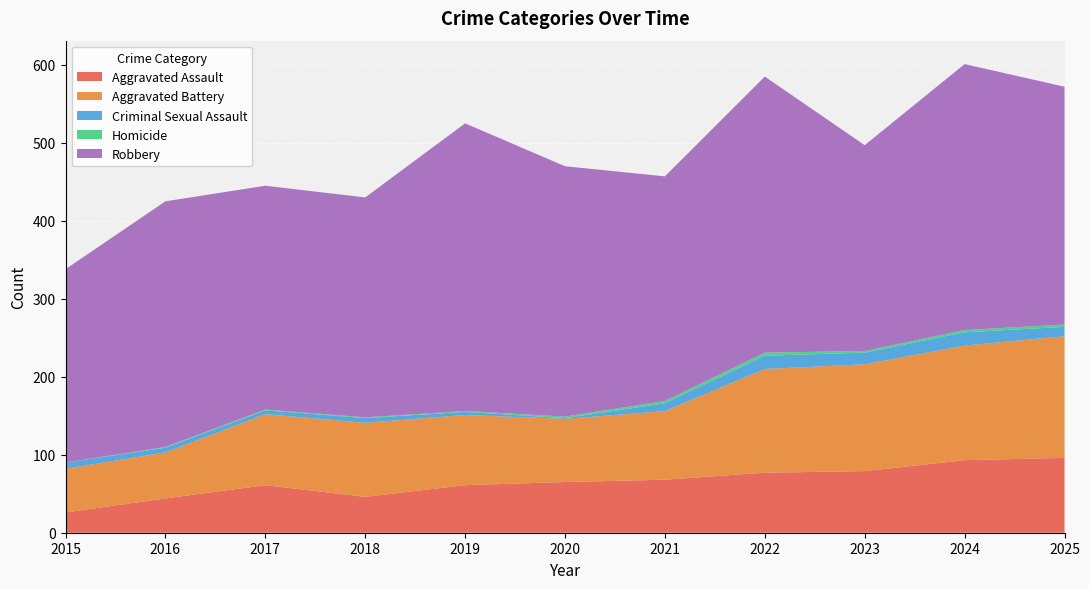

Reading right to left, extract all data points from this chart.

Aggravated Assault: 2025=96	2024=93	2023=79	2022=77	2021=68	2020=65	2019=61	2018=46	2017=61	2016=44	2015=26
Aggravated Battery: 2025=156	2024=147	2023=137	2022=133	2021=88	2020=81	2019=90	2018=95	2017=91	2016=59	2015=56
Criminal Sexual Assault: 2025=12	2024=17	2023=15	2022=17	2021=10	2020=1	2019=4	2018=6	2017=5	2016=6	2015=8
Homicide: 2025=3	2024=3	2023=2	2022=4	2021=3	2020=2	2019=1	2018=1	2017=1	2016=1	2015=0
Robbery: 2025=305	2024=341	2023=264	2022=354	2021=288	2020=321	2019=369	2018=282	2017=287	2016=315	2015=248